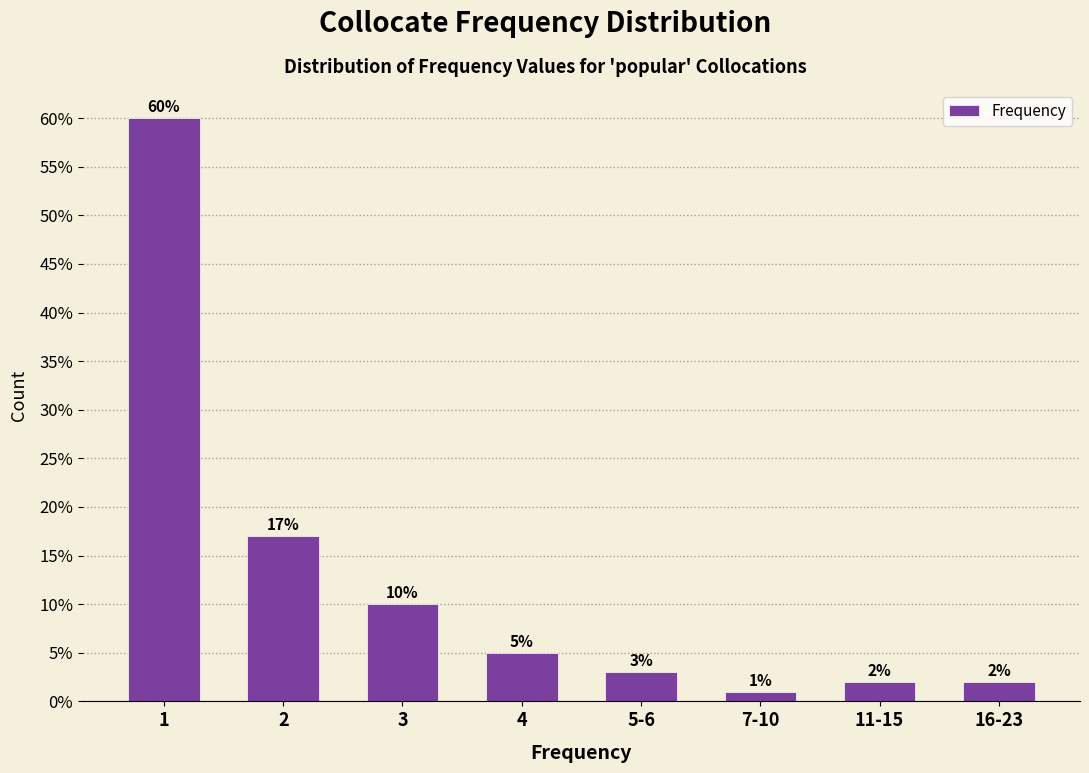

Reading left to right, list all the values displayed in this chart.

1=60	2=17	3=10	4=5	5-6=3	7-10=1	11-15=2	16-23=2